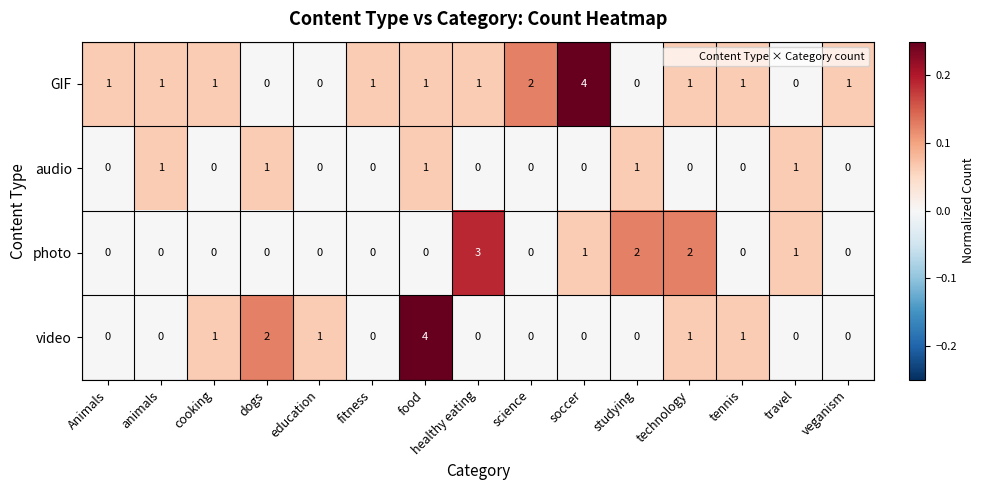

At which category is the sum across all series the highest?

food